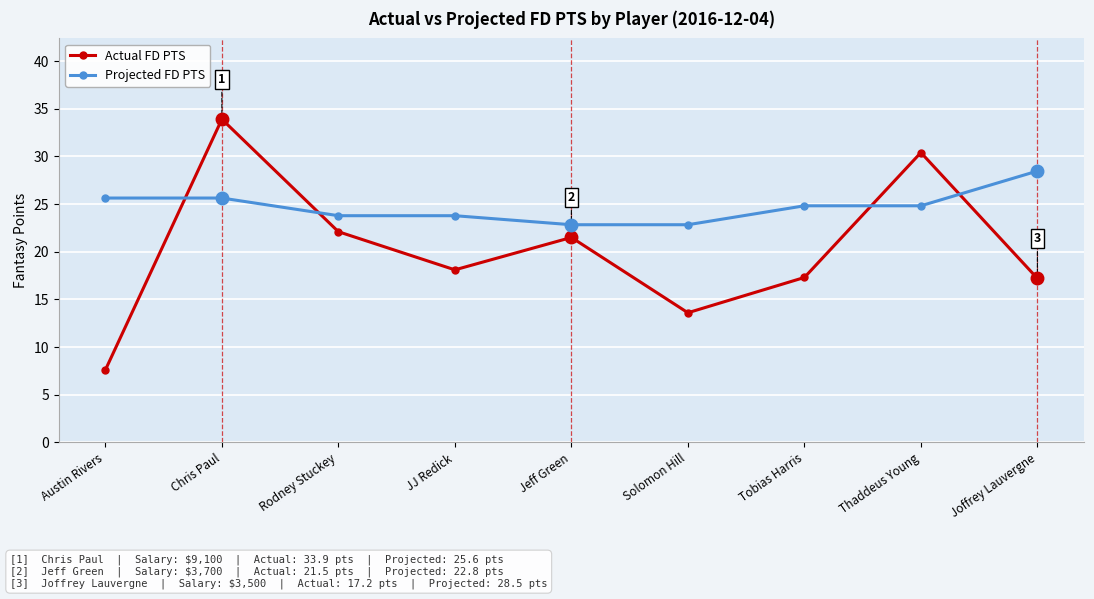

Which series has the widest spread of values?

Actual FD PTS